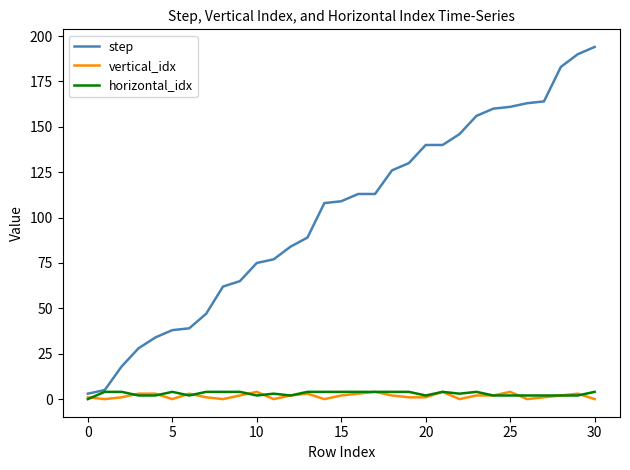

True or false: vertical_idx and step intersect in this chart.

False